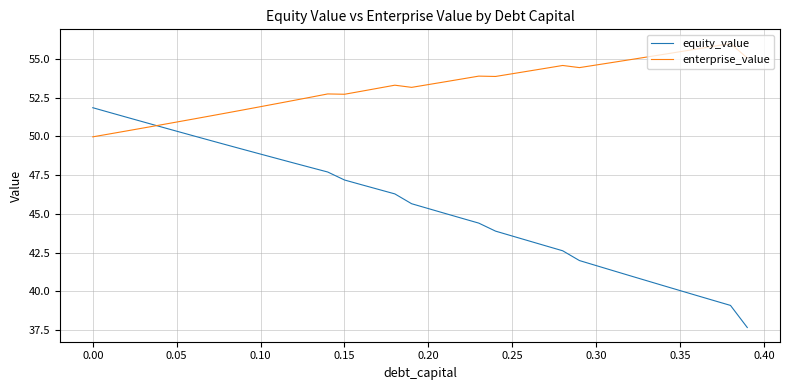

What is the minimum value shown in the chart?

37.7